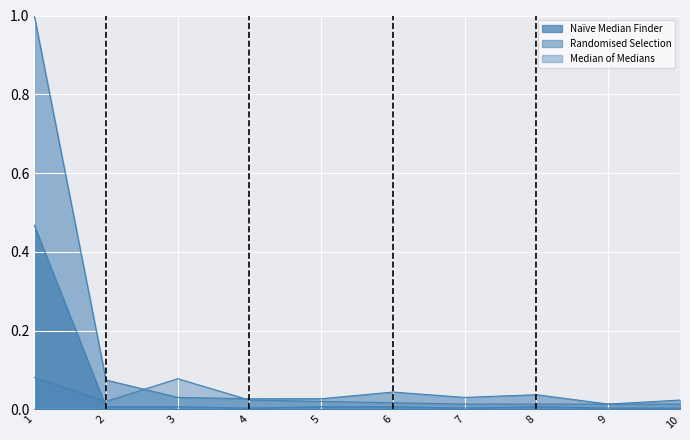

Between which two adjacent categories do Median of Medians and Naïve Median Finder first intersect?

1 and 2